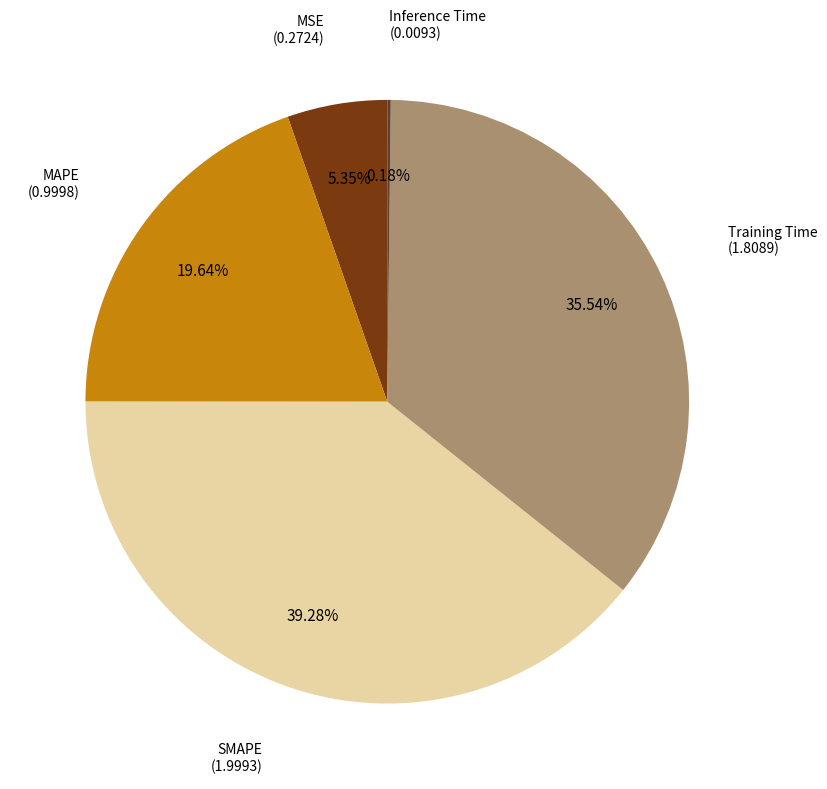

Is there a majority slice in this chart?

No